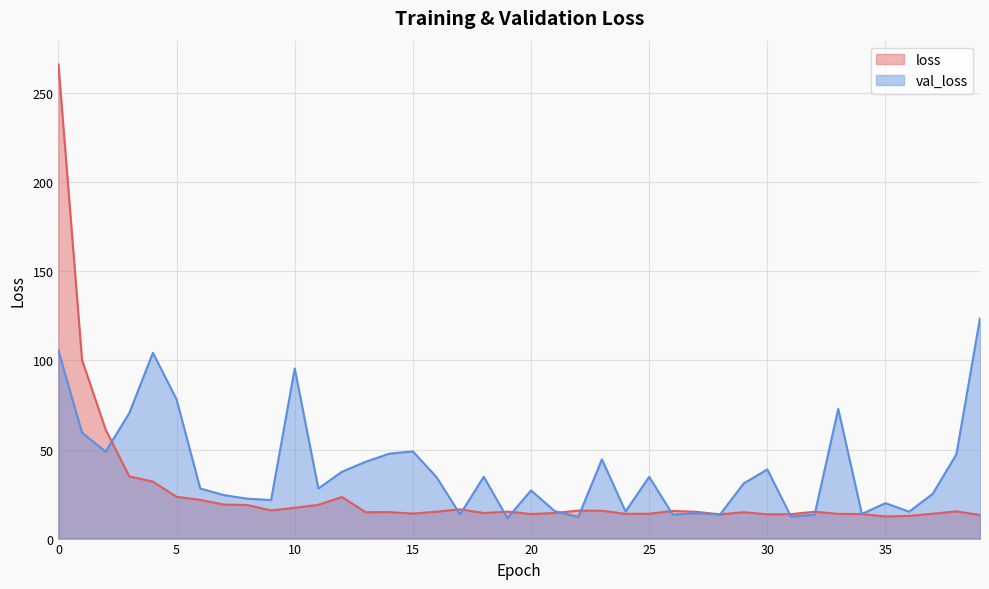

Does the chart display data point markers on the line(s)?

No